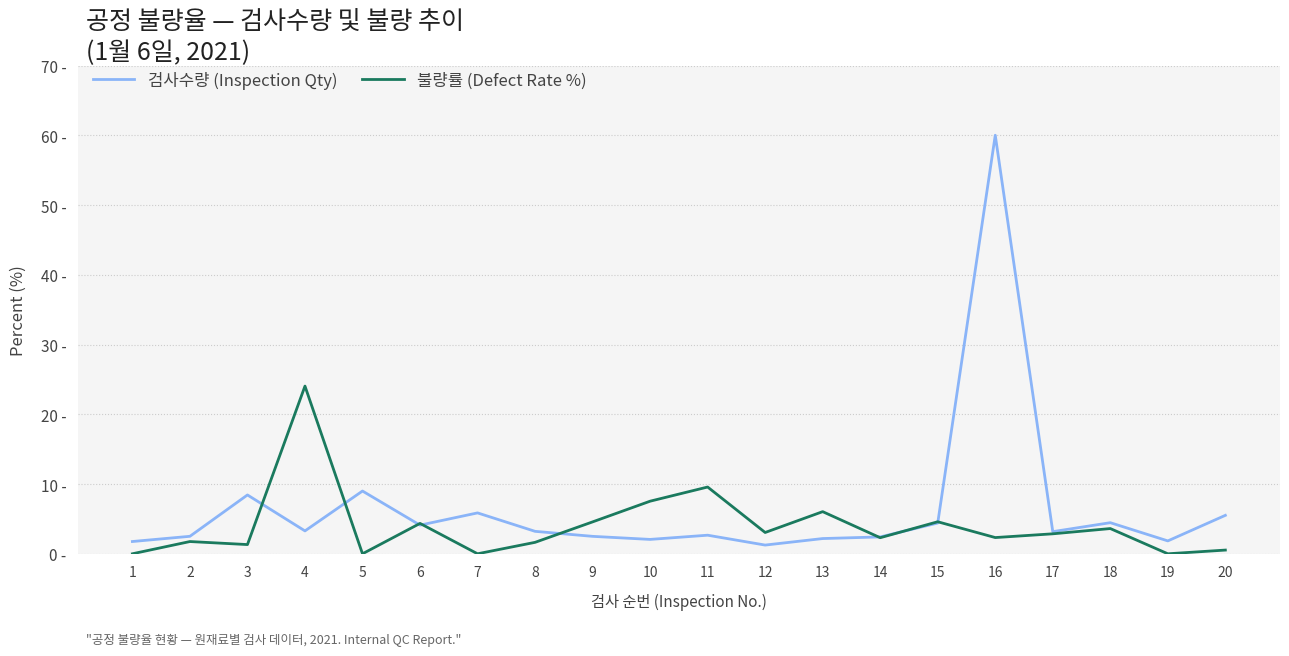

What are all the series names shown in the legend?

검사수량 (Inspection Qty), 불량률 (Defect Rate %)